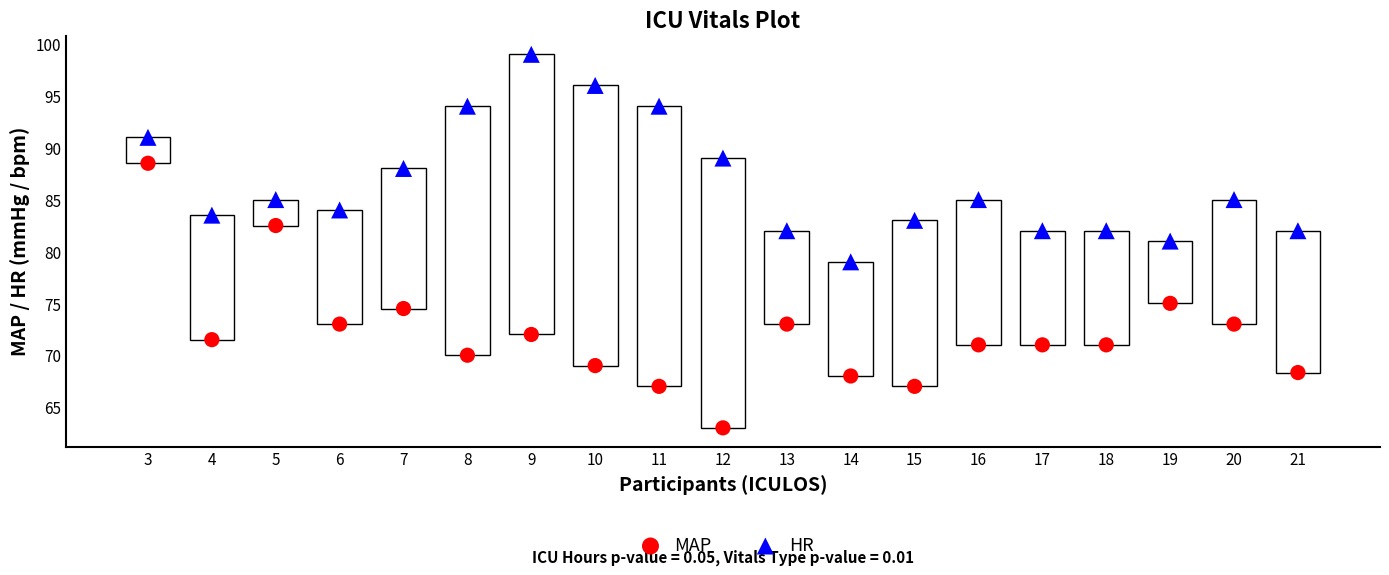

Across all data points, what is the range of X values (max minus min)?

18.0